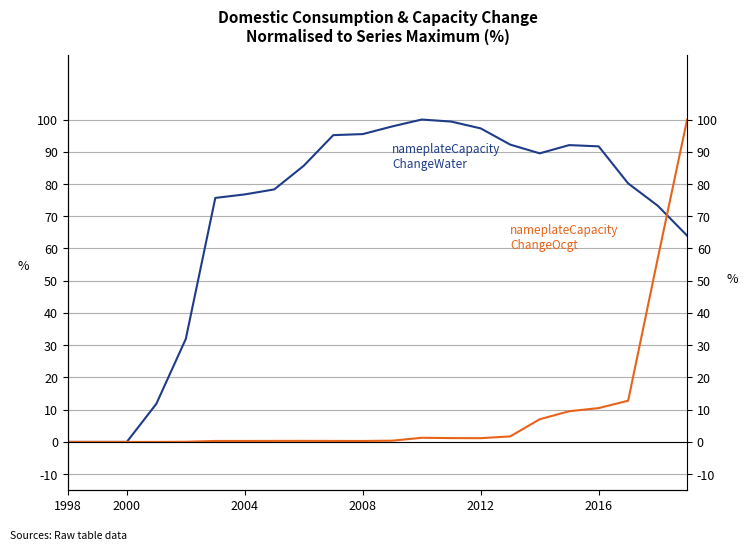

How many lines are shown in the chart?

2